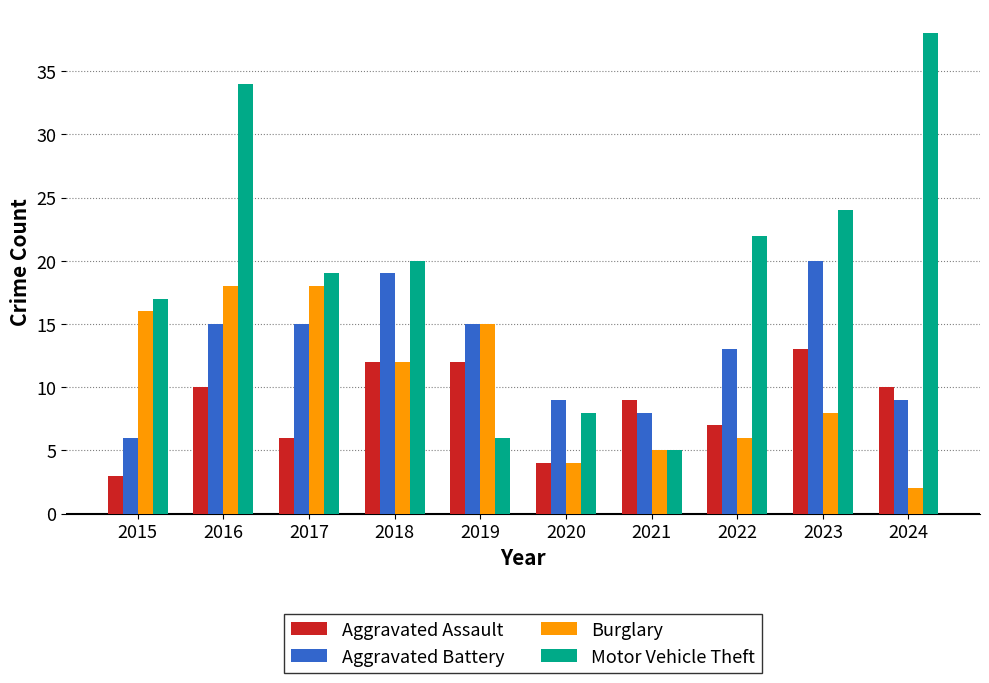

Reading left to right, list all the values displayed in this chart.

Aggravated Assault: 2015=3	2016=10	2017=6	2018=12	2019=12	2020=4	2021=9	2022=7	2023=13	2024=10
Aggravated Battery: 2015=6	2016=15	2017=15	2018=19	2019=15	2020=9	2021=8	2022=13	2023=20	2024=9
Burglary: 2015=16	2016=18	2017=18	2018=12	2019=15	2020=4	2021=5	2022=6	2023=8	2024=2
Motor Vehicle Theft: 2015=17	2016=34	2017=19	2018=20	2019=6	2020=8	2021=5	2022=22	2023=24	2024=38